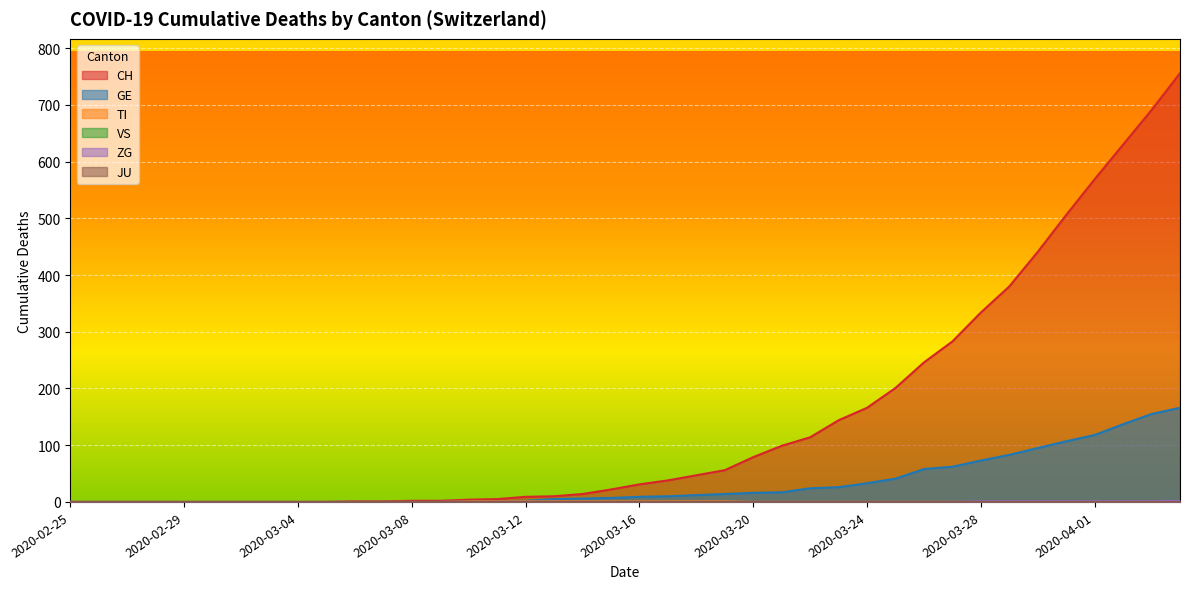

What is the sum of all TI values?

10